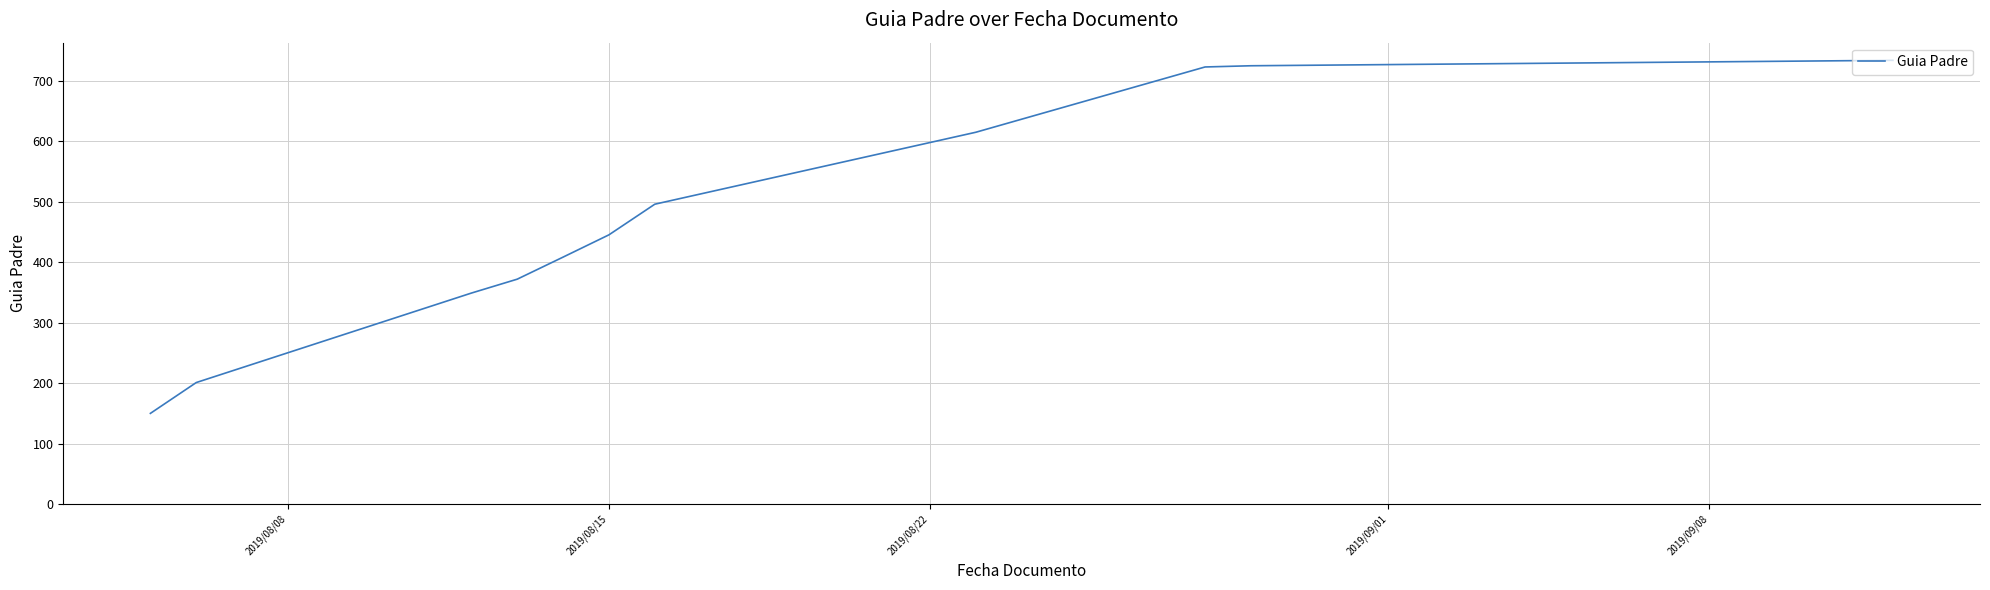

What is the greatest value displayed?

734.0